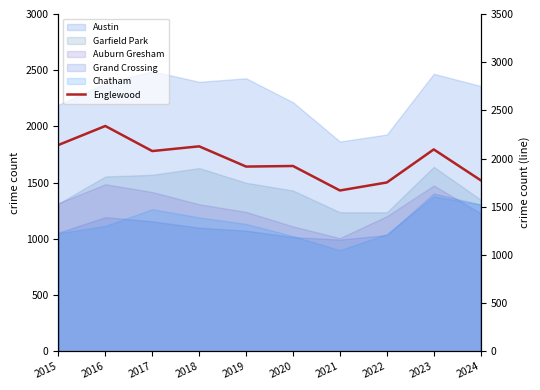

At which category does the data reach its first local valley?

2017